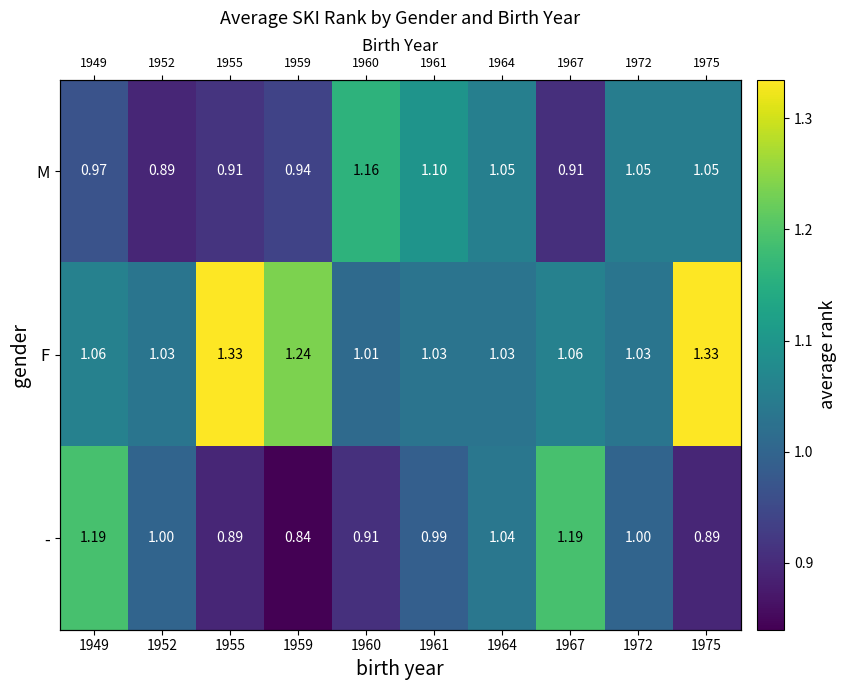

What is the sum of the - values at 1960 and 1959?

1.7